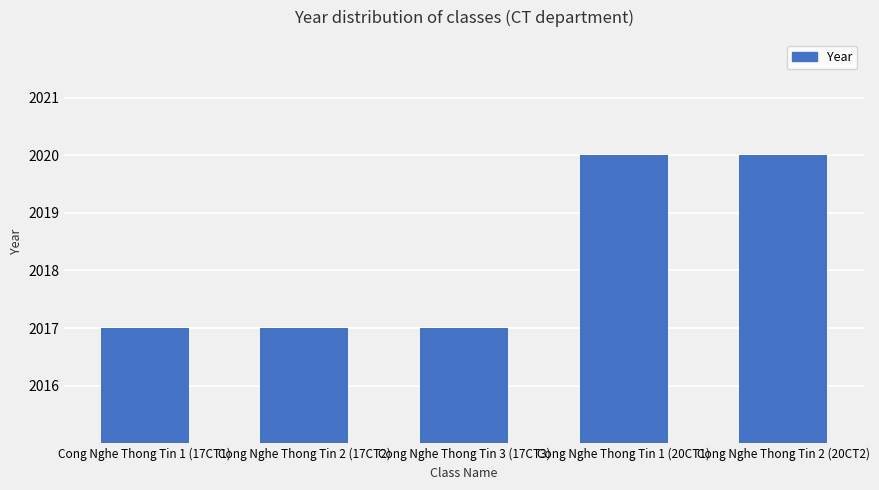

What position from the right is Cong Nghe Thong Tin 1 (17CT1)?

5